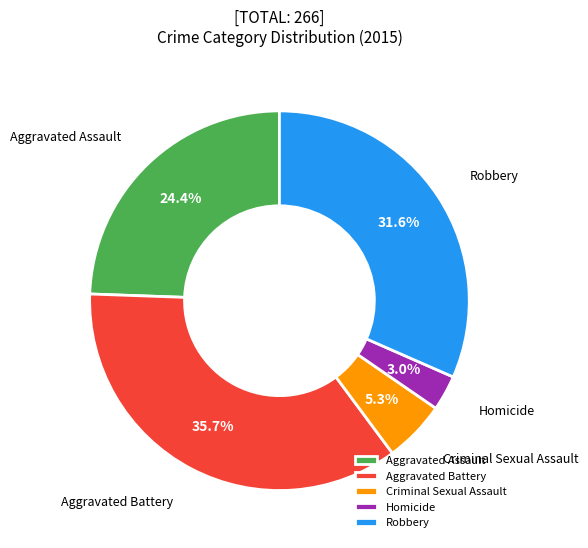

What is the ratio of the value at Robbery to the value at Homicide?

10.5